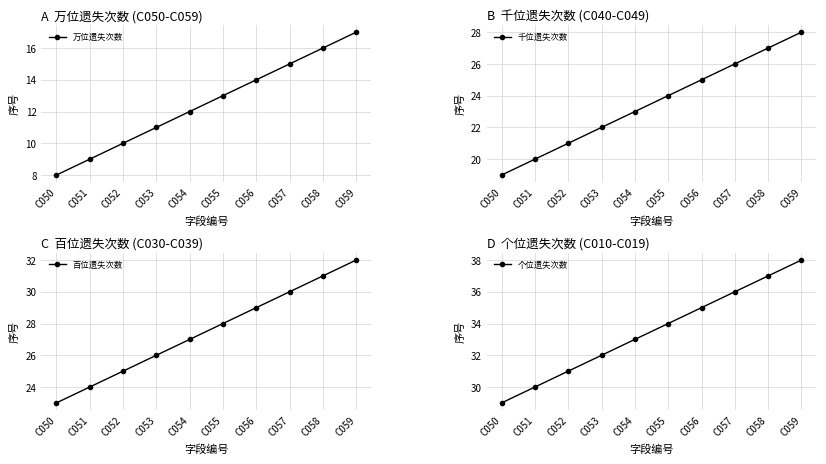

List the labels in order of 百位遗失次数 value, smallest first.

C050, C051, C052, C053, C054, C055, C056, C057, C058, C059